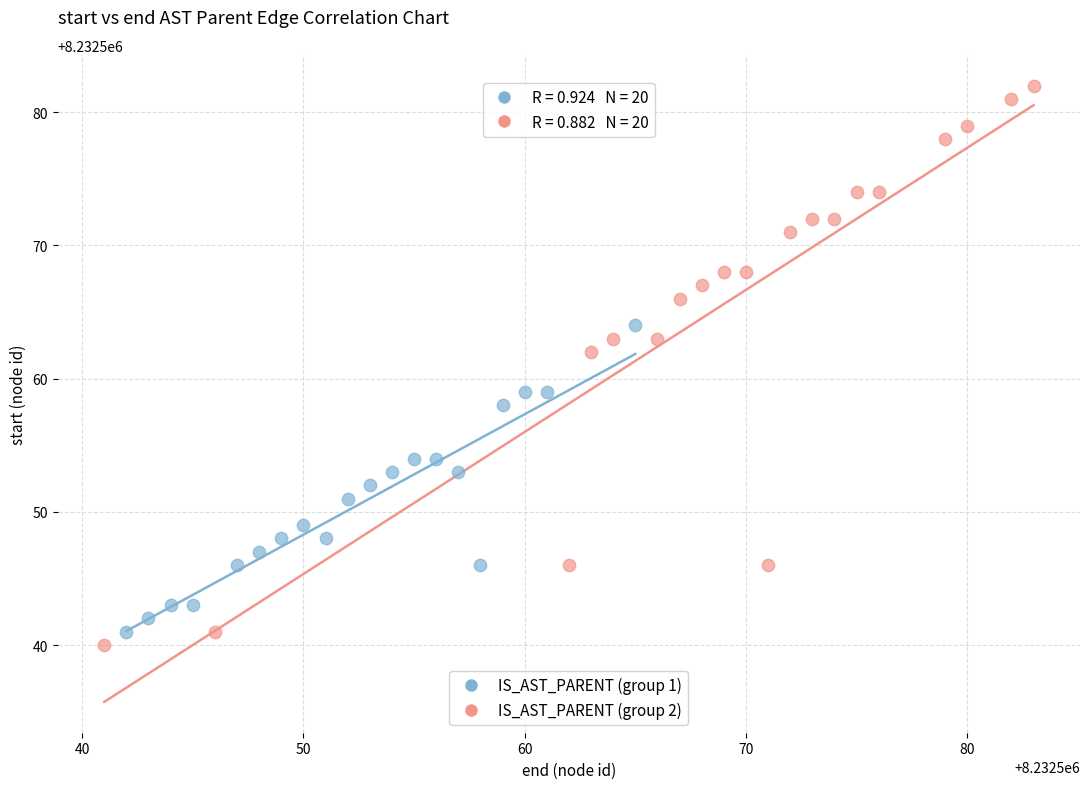

Which series reaches the maximum Y coordinate?

IS_AST_PARENT (group 2)